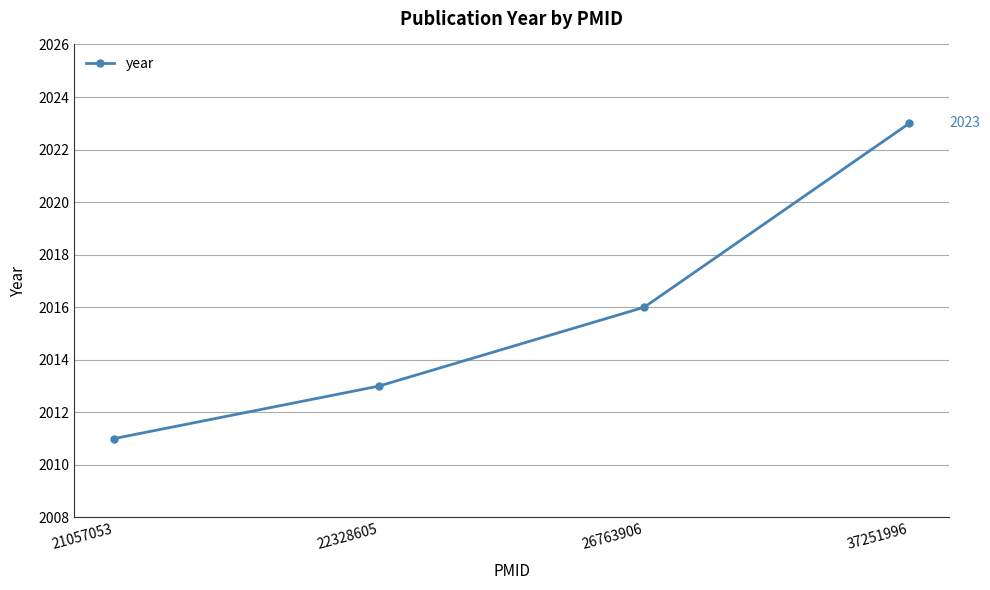

What is the sum of all values?

8063